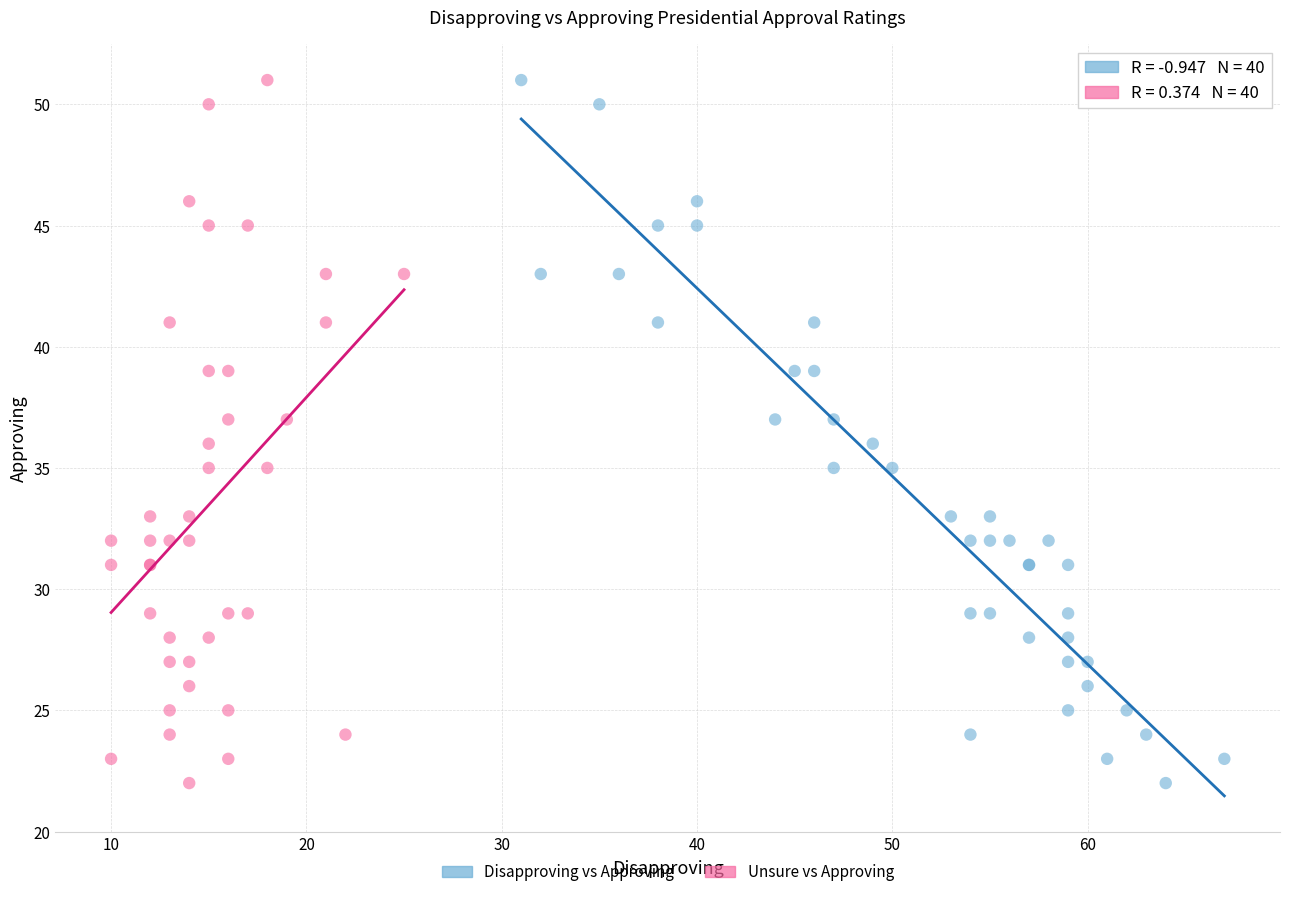

What are all the series names shown in the legend?

Disapproving vs Approving, Unsure vs Approving